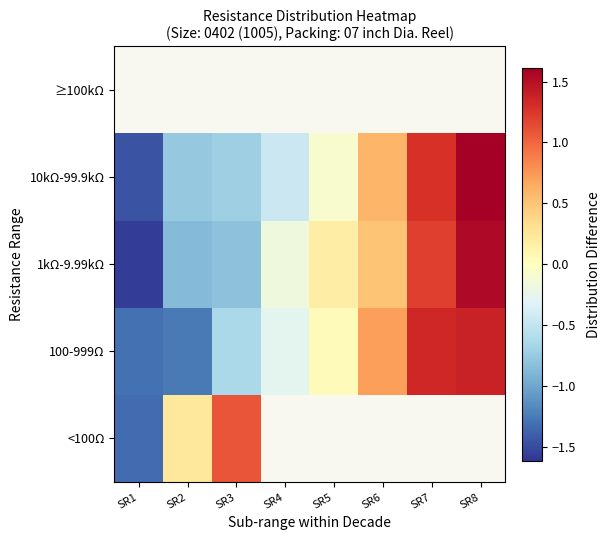

At which category does the chart reach its minimum across all series?

SR1